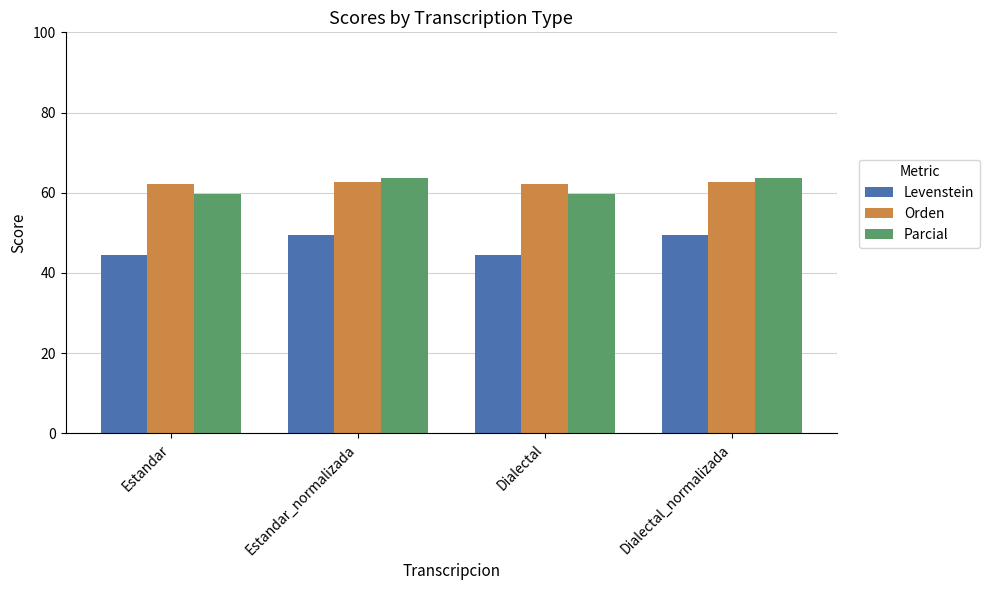

What is the minimum value for Orden?

62.1